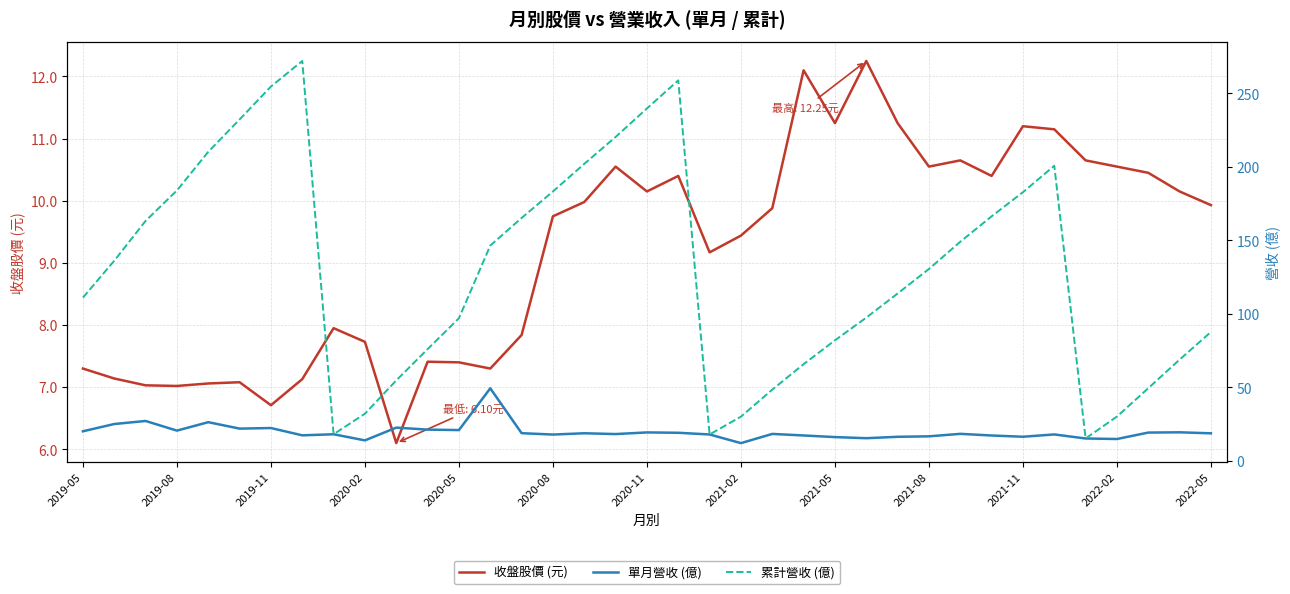

In 收盤股價 (元), how many points are higher than both neighbors (excluding endpoints)?

9